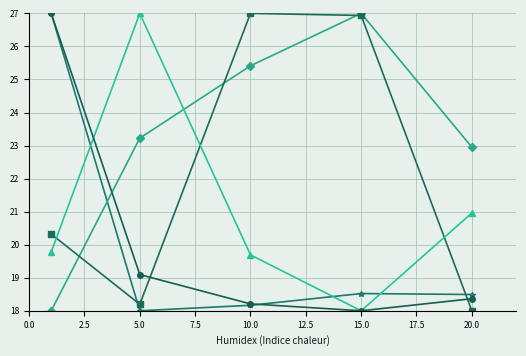

What is the maximum value shown in the chart?

27.0